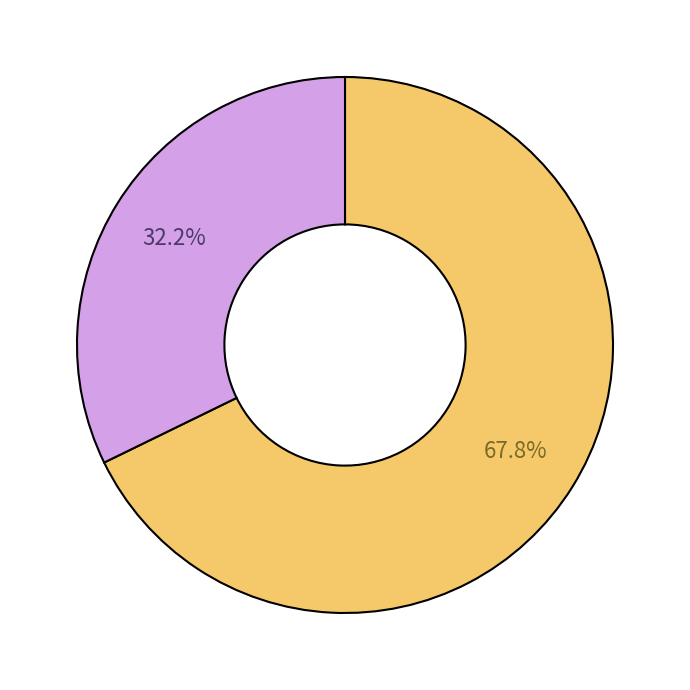

Is there a majority slice in this chart?

Yes